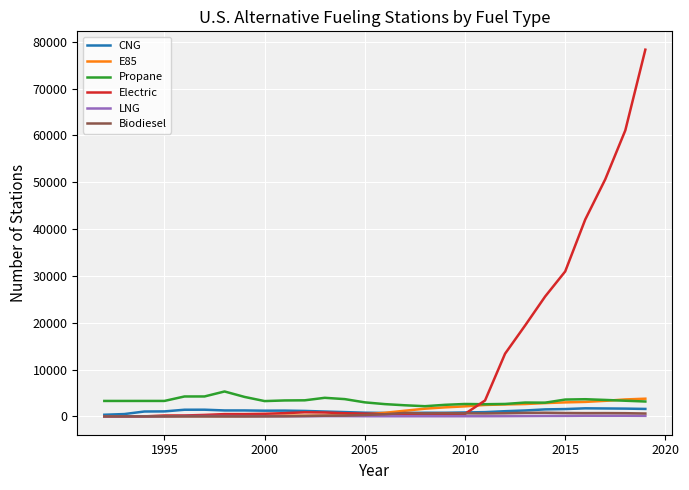

After their last crossing, which series has the higher values: E85 or CNG?

E85